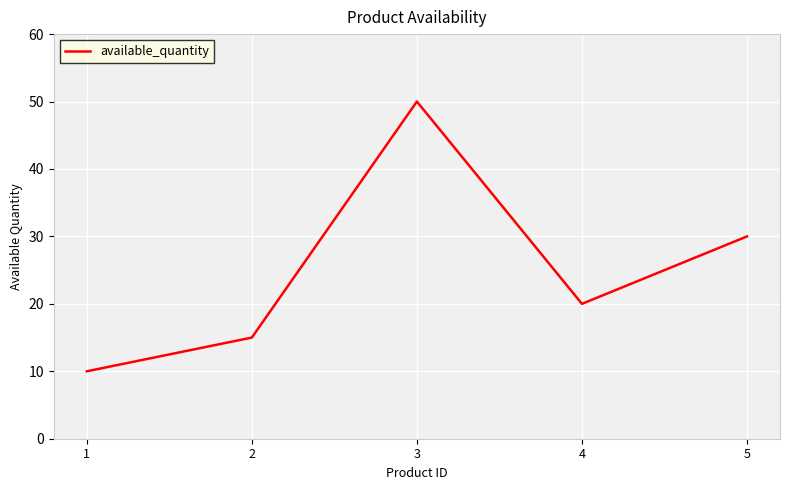

How many values are between 15 and 30?

3